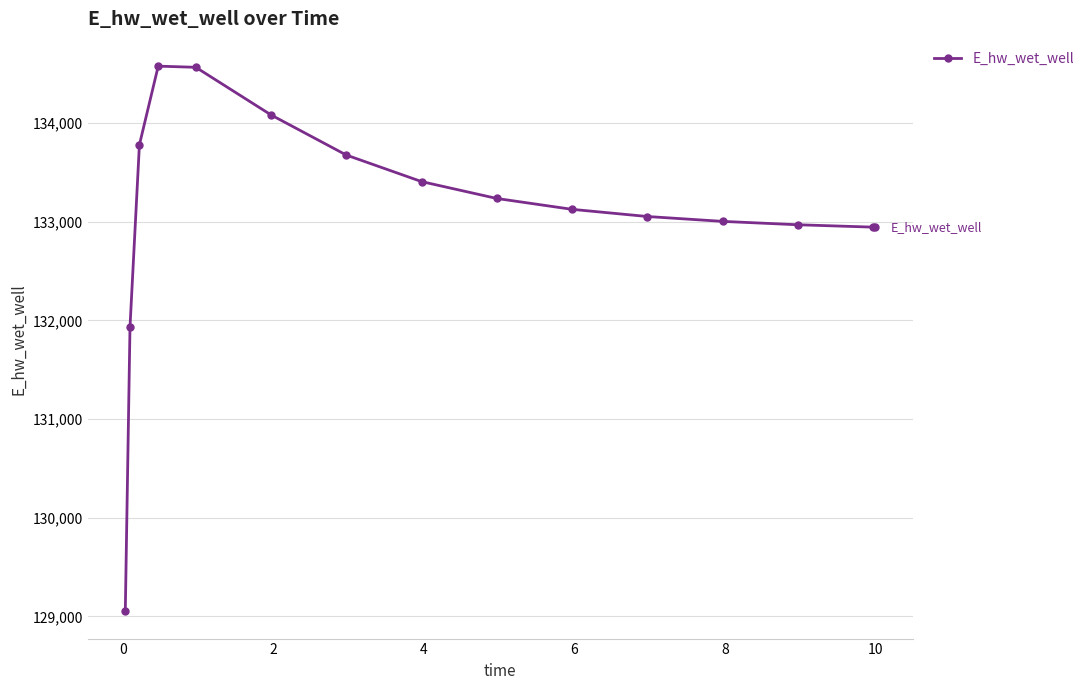

What is the value of the 7th point from the left?

133676.5